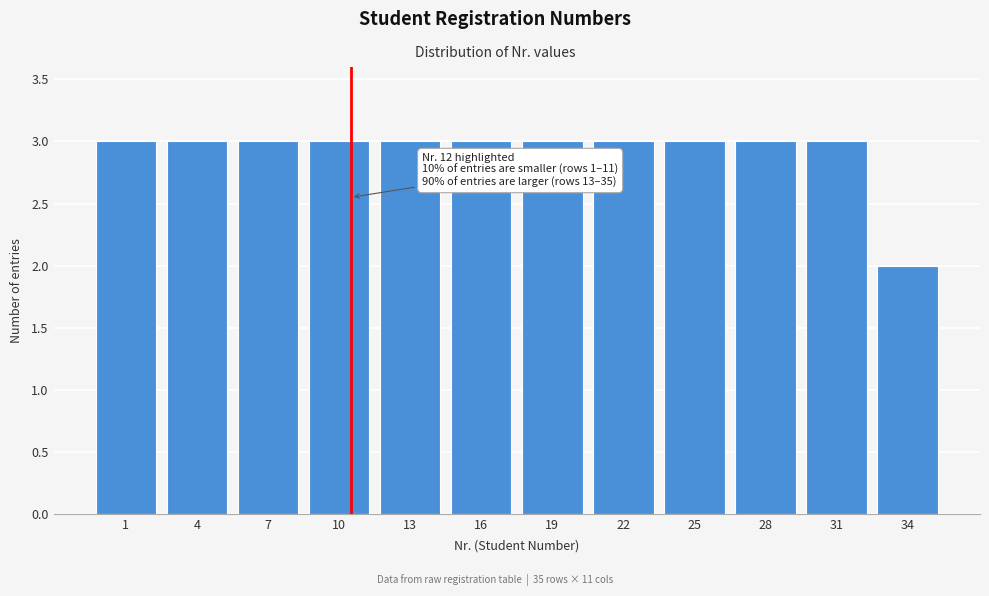

Reading right to left, extract all data points from this chart.

2	3	3	3	3	3	3	3	3	3	3	3